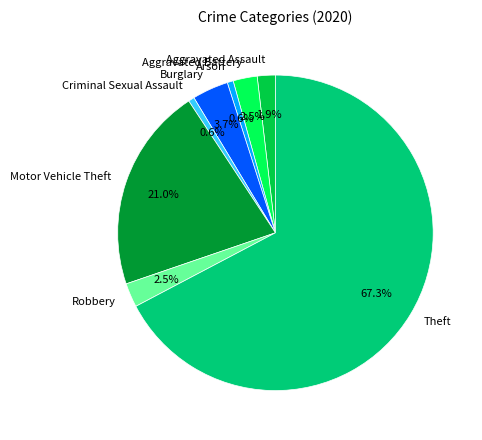

Does any single category account for the majority?

Yes